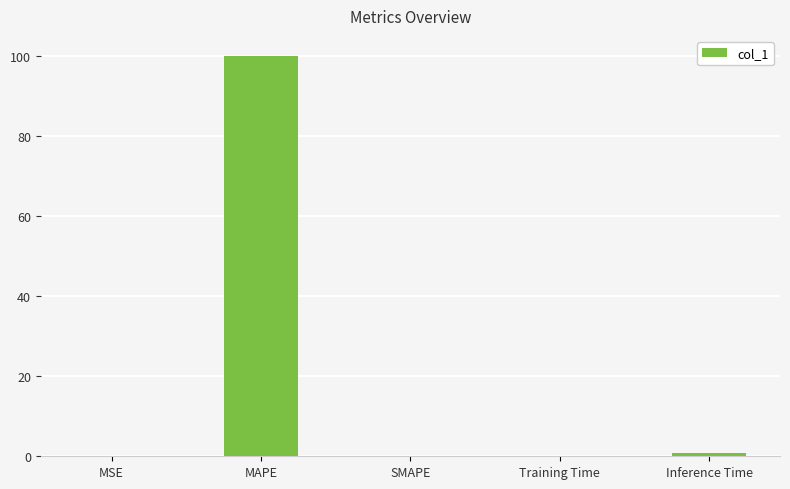

The chart shows a value of 174.5 at MAPE. True or false?

False